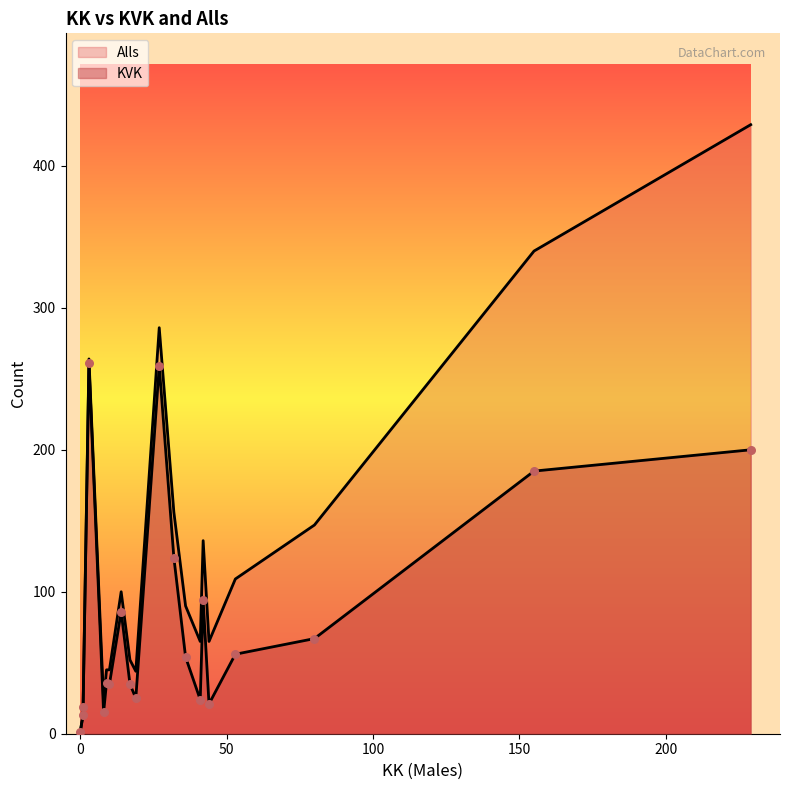

Which series has the largest Y range (max minus min)?

Alls